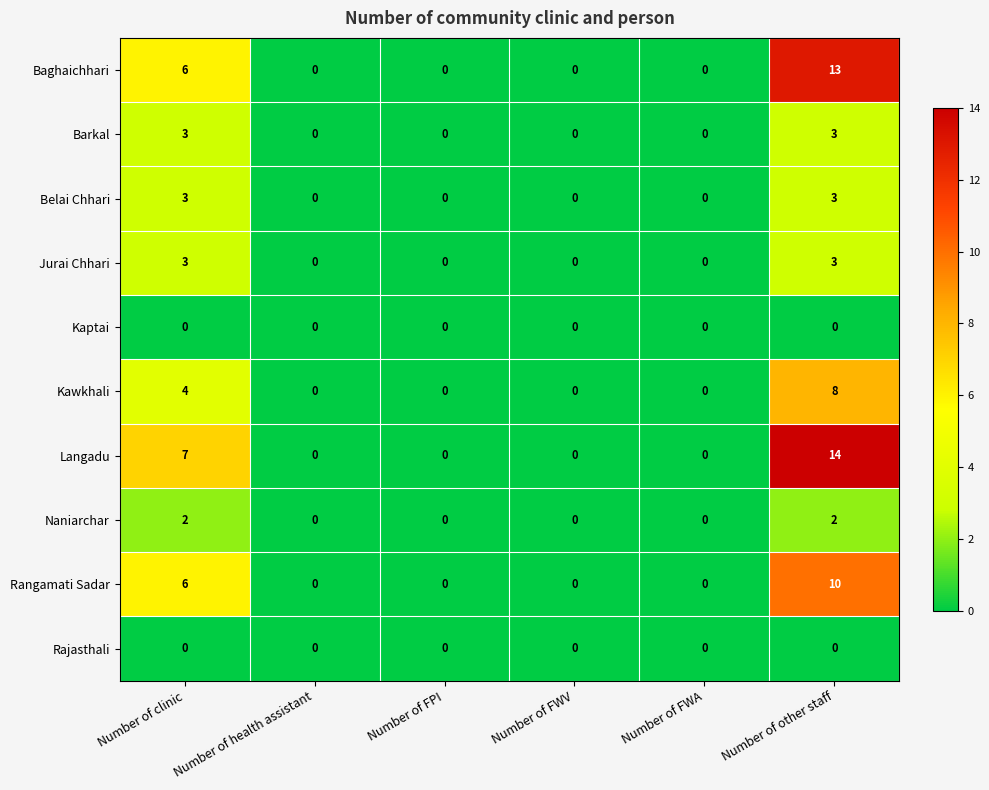

The Rangamati Sadar series shows 0 at Number of FWV. True or false?

True